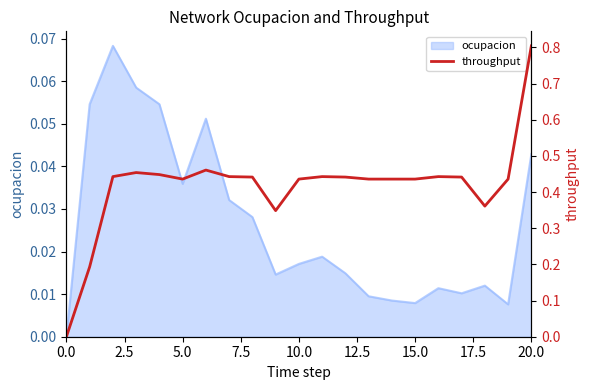

Count the values in the range 0 to 1.

21